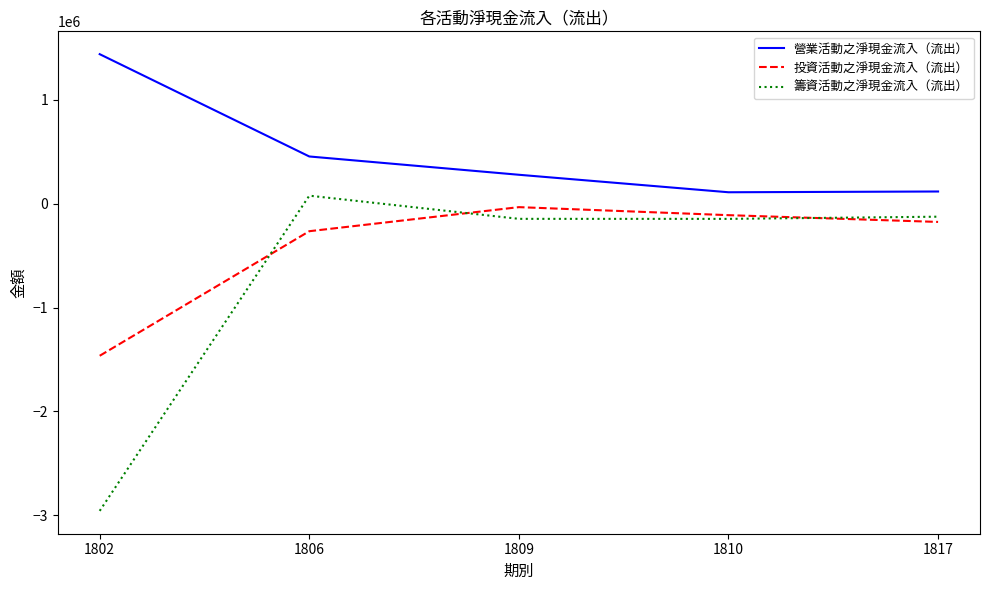

What is the difference between the highest and lowest values at 1810?

256247